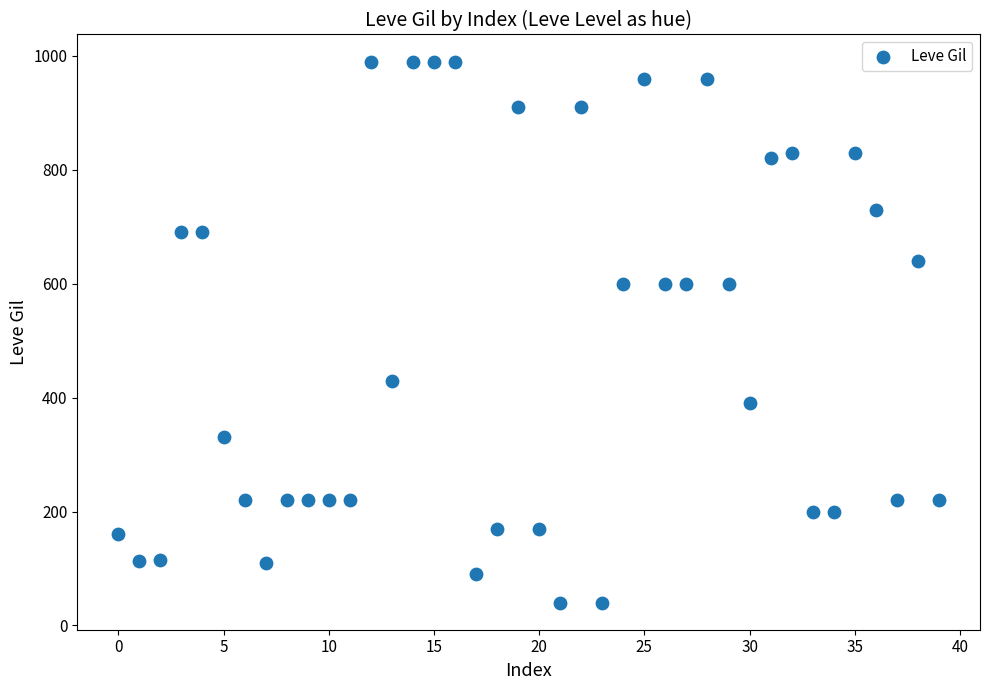

What is the range of Y values (max minus min)?

950